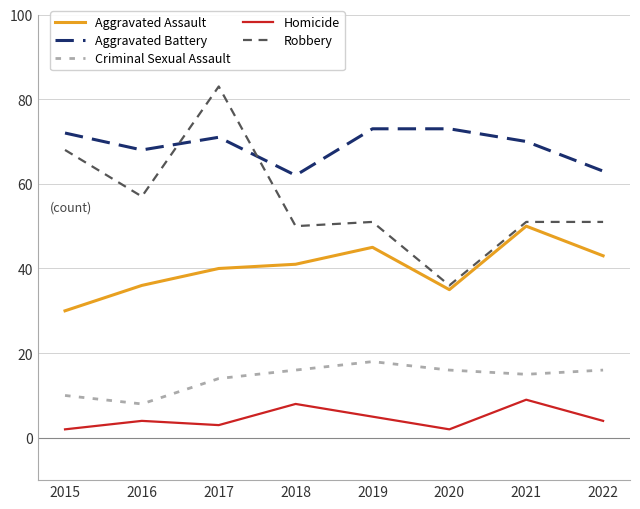

True or false: Aggravated Assault and Homicide intersect in this chart.

False